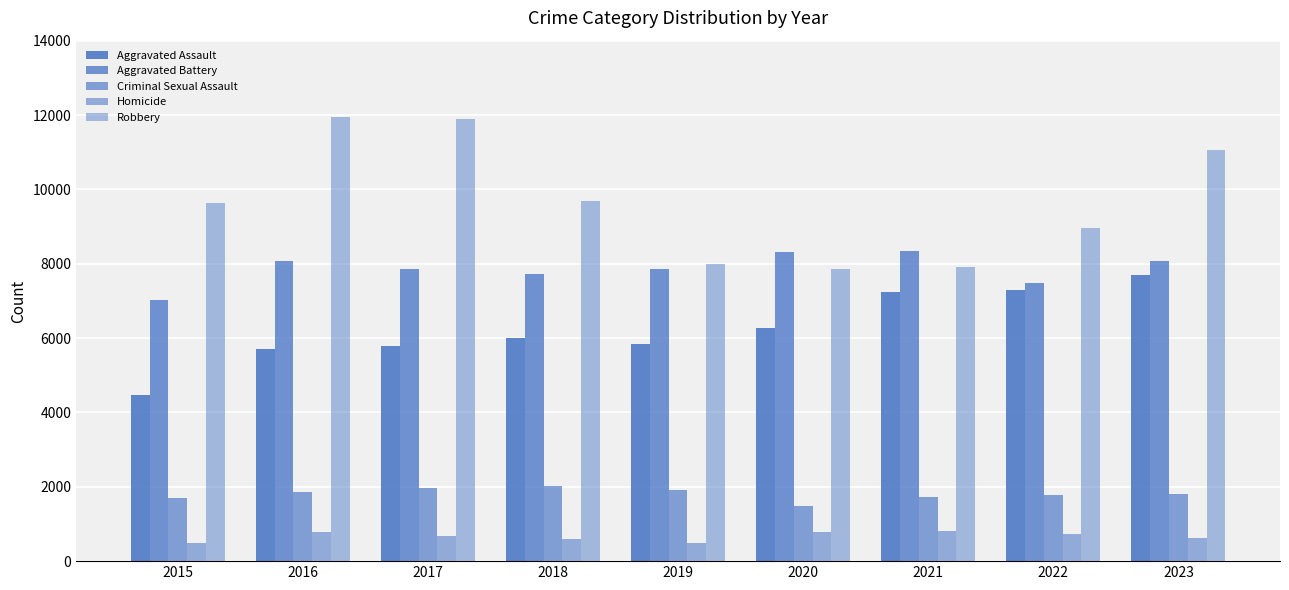

What is the difference between the maximum and minimum values in the Robbery series?

4105